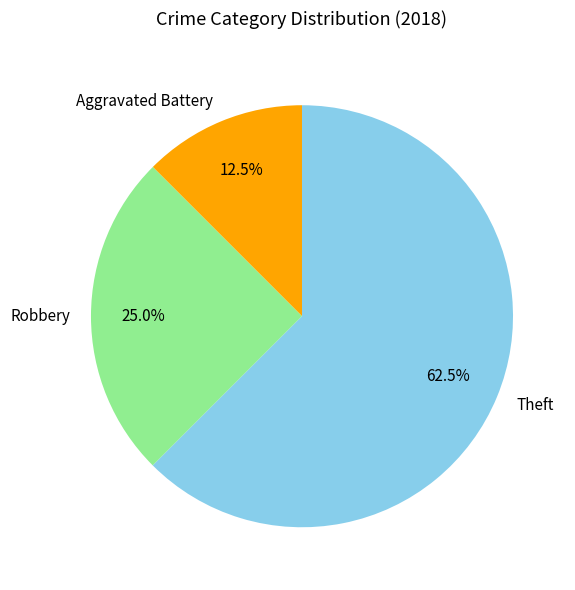

Rank the categories by value from lowest to highest.

Aggravated Battery, Robbery, Theft